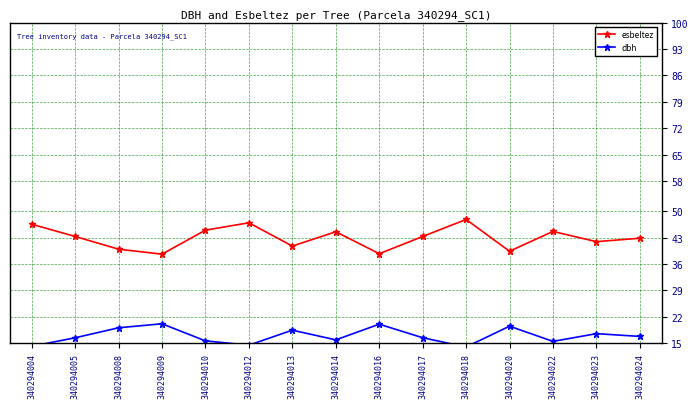

What is the approximate value of dbh at 340294020?

19.5